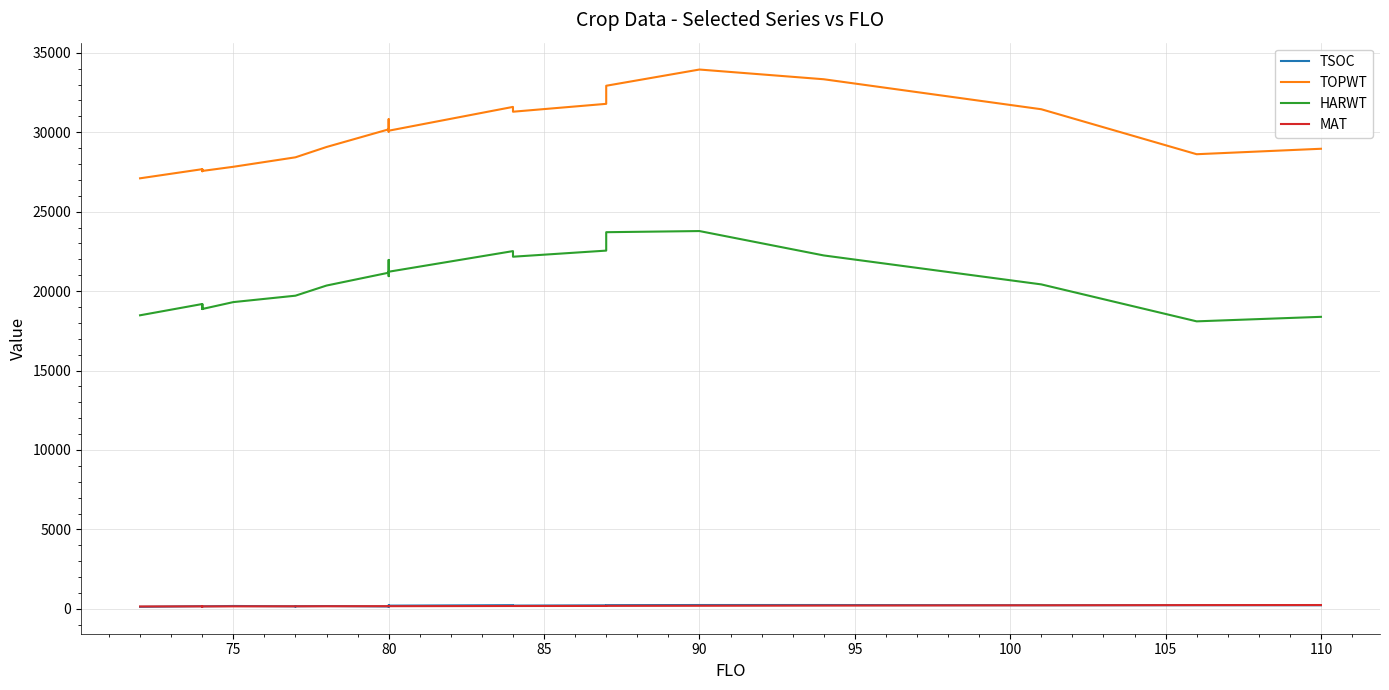

What is the sum of all HARWT values?

512572